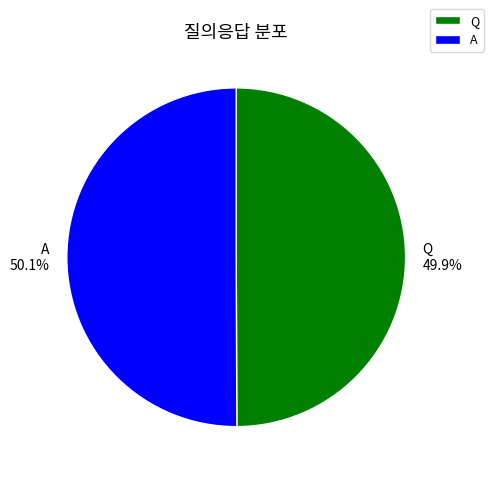

Approximately how many times larger is the value at Q compared to A?

1.0